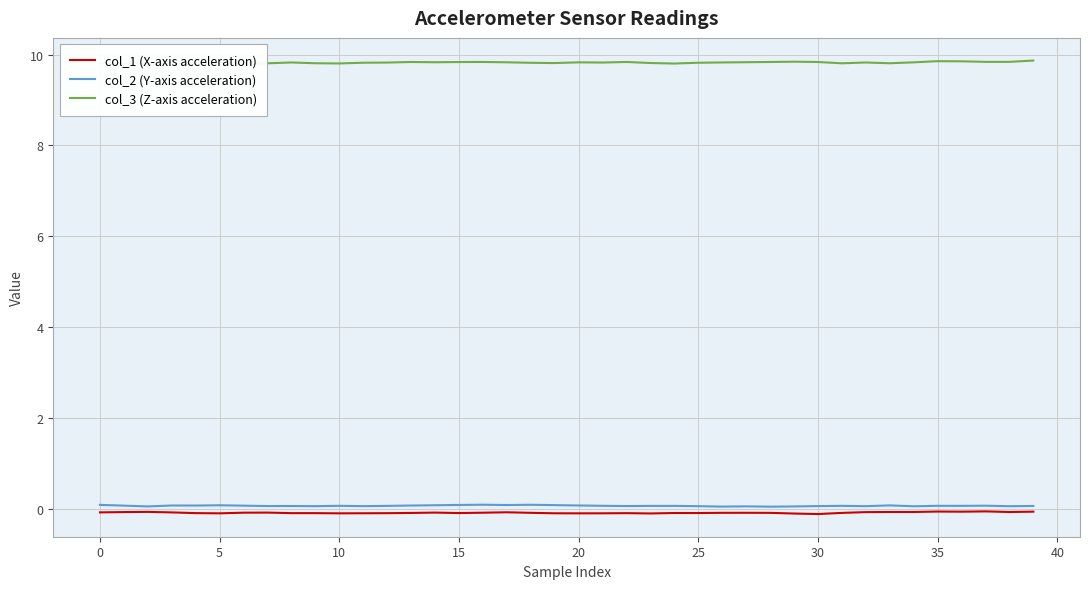

What is the total value across all series at 35?

9.8